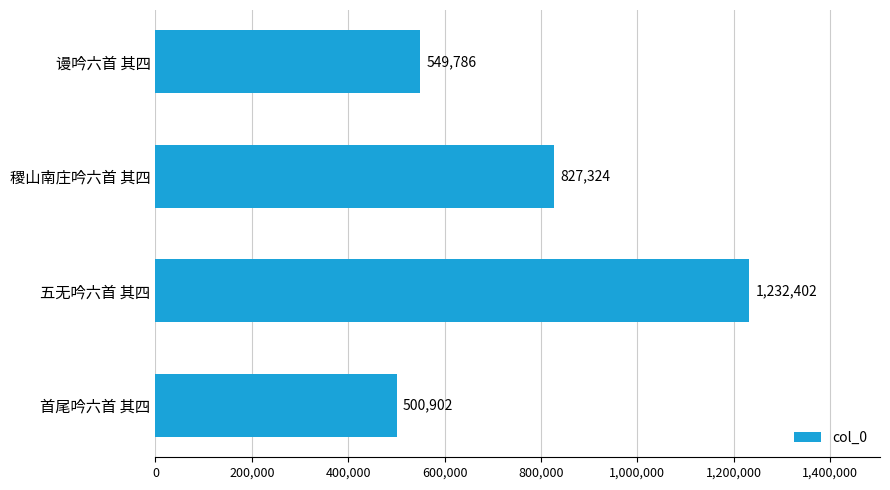

What is the ratio of the value at 谩吟六首 其四 to the value at 首尾吟六首 其四?

1.1